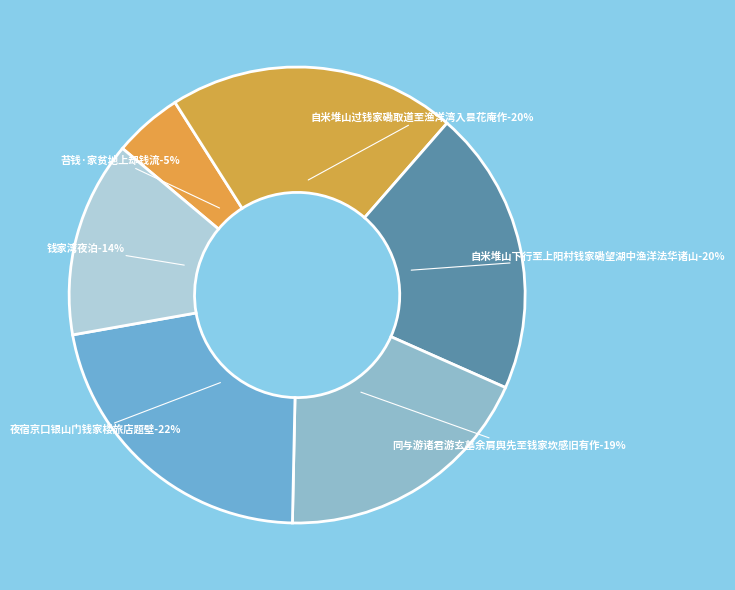

Which category has the biggest portion of the pie?

夜宿京口银山门钱家楼旅店题壁